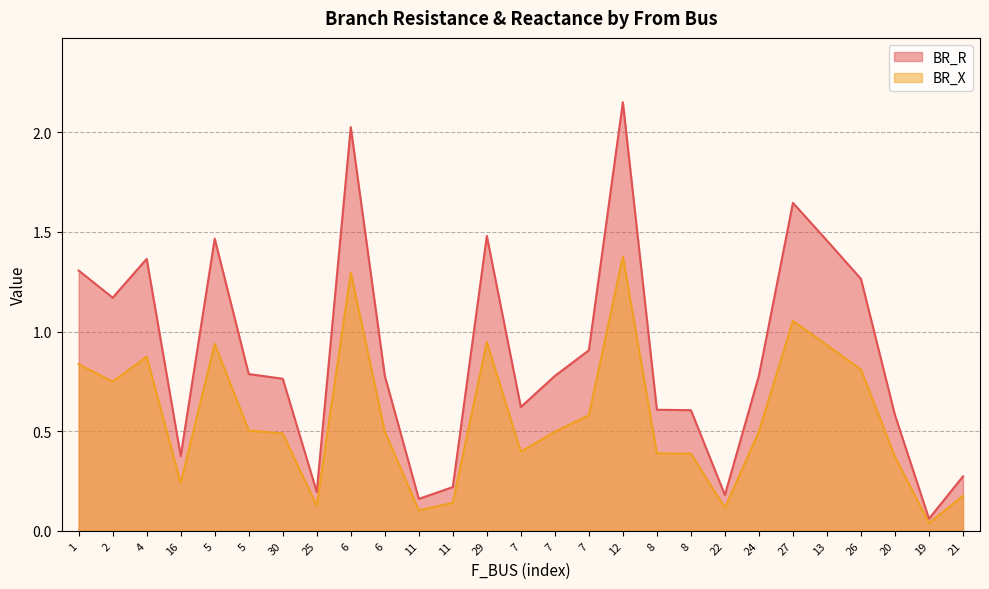

Which series has the largest range (max minus min)?

BR_R